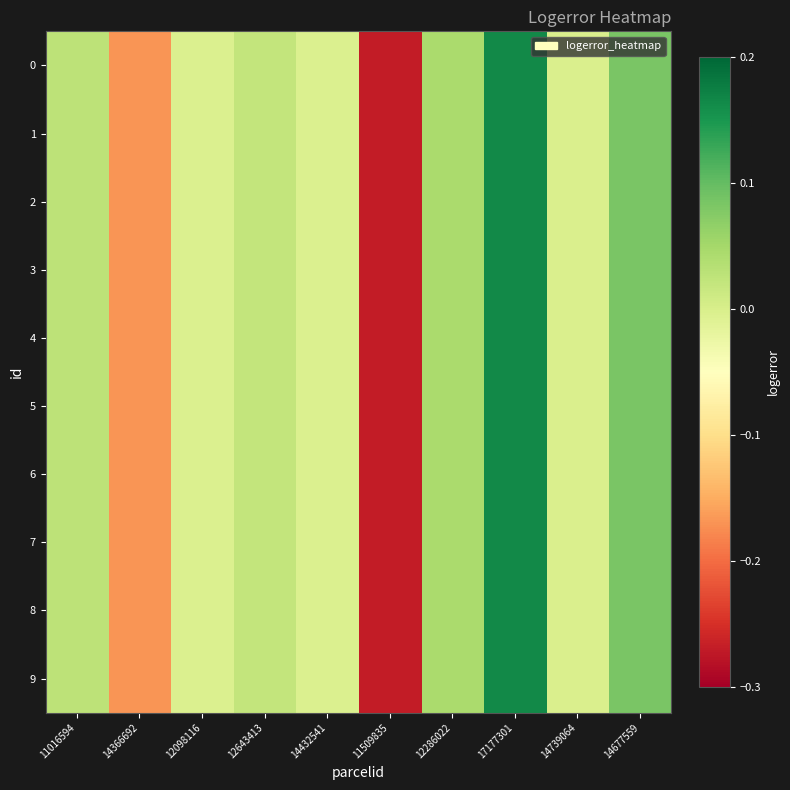

Reading left to right, list all the values displayed in this chart.

0: 11016594=0.0	14366692=-0.2	12098116=-0.0	12643413=0.0	14432541=-0.0	11509835=-0.3	12286022=0.0	17177301=0.2	14739064=-0.0	14677559=0.1
1: 11016594=0.0	14366692=-0.2	12098116=-0.0	12643413=0.0	14432541=-0.0	11509835=-0.3	12286022=0.0	17177301=0.2	14739064=-0.0	14677559=0.1
2: 11016594=0.0	14366692=-0.2	12098116=-0.0	12643413=0.0	14432541=-0.0	11509835=-0.3	12286022=0.0	17177301=0.2	14739064=-0.0	14677559=0.1
3: 11016594=0.0	14366692=-0.2	12098116=-0.0	12643413=0.0	14432541=-0.0	11509835=-0.3	12286022=0.0	17177301=0.2	14739064=-0.0	14677559=0.1
4: 11016594=0.0	14366692=-0.2	12098116=-0.0	12643413=0.0	14432541=-0.0	11509835=-0.3	12286022=0.0	17177301=0.2	14739064=-0.0	14677559=0.1
5: 11016594=0.0	14366692=-0.2	12098116=-0.0	12643413=0.0	14432541=-0.0	11509835=-0.3	12286022=0.0	17177301=0.2	14739064=-0.0	14677559=0.1
6: 11016594=0.0	14366692=-0.2	12098116=-0.0	12643413=0.0	14432541=-0.0	11509835=-0.3	12286022=0.0	17177301=0.2	14739064=-0.0	14677559=0.1
7: 11016594=0.0	14366692=-0.2	12098116=-0.0	12643413=0.0	14432541=-0.0	11509835=-0.3	12286022=0.0	17177301=0.2	14739064=-0.0	14677559=0.1
8: 11016594=0.0	14366692=-0.2	12098116=-0.0	12643413=0.0	14432541=-0.0	11509835=-0.3	12286022=0.0	17177301=0.2	14739064=-0.0	14677559=0.1
9: 11016594=0.0	14366692=-0.2	12098116=-0.0	12643413=0.0	14432541=-0.0	11509835=-0.3	12286022=0.0	17177301=0.2	14739064=-0.0	14677559=0.1